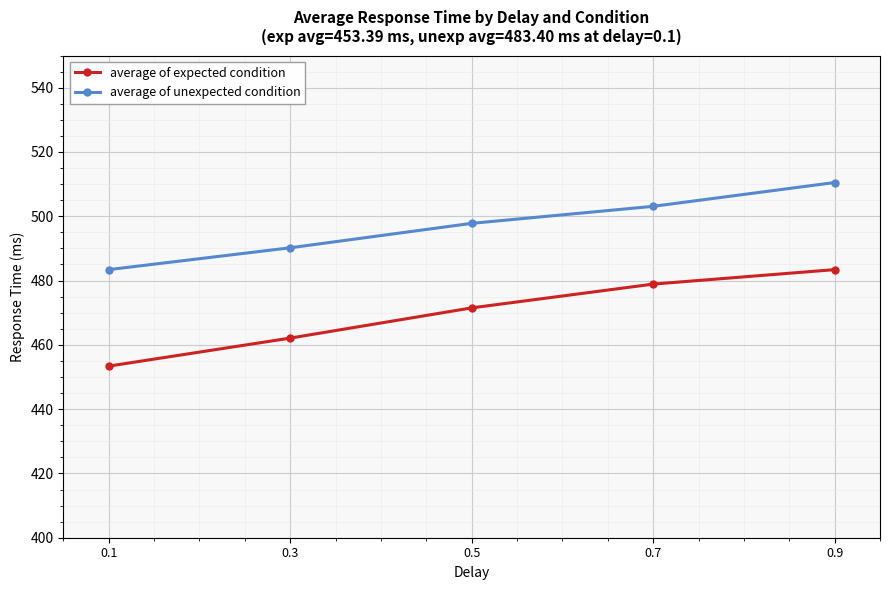

True or false: average of unexpected condition and average of expected condition intersect in this chart.

False